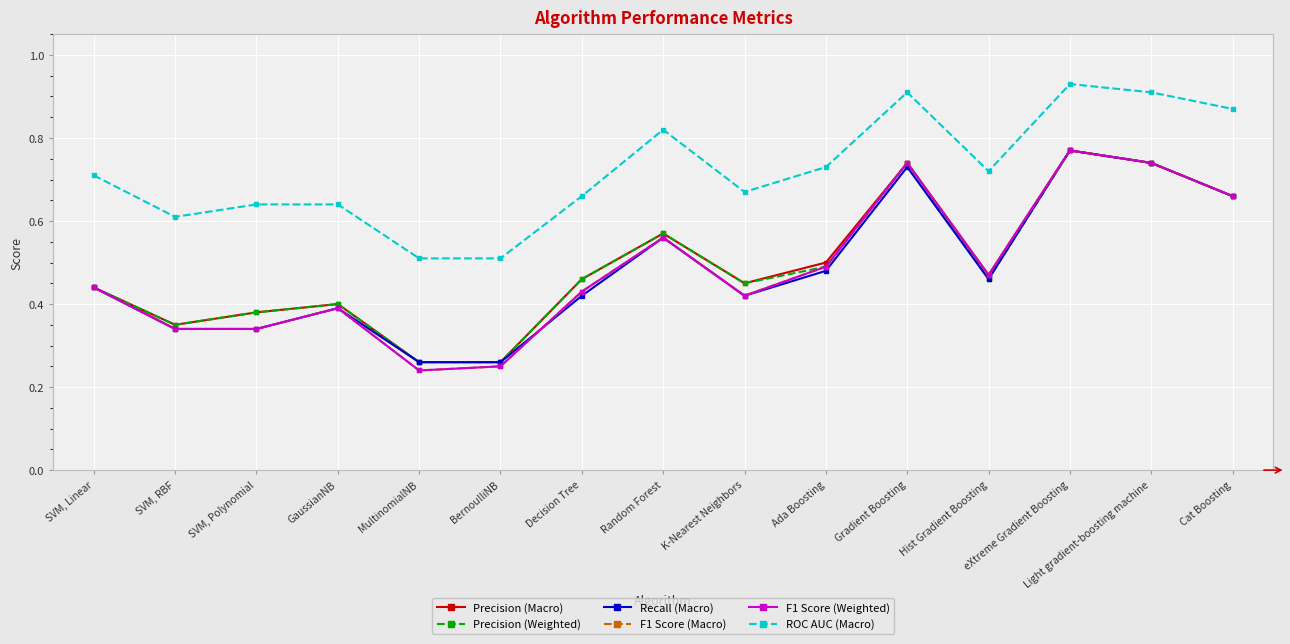

True or false: ROC AUC (Macro) and Precision (Weighted) intersect in this chart.

False